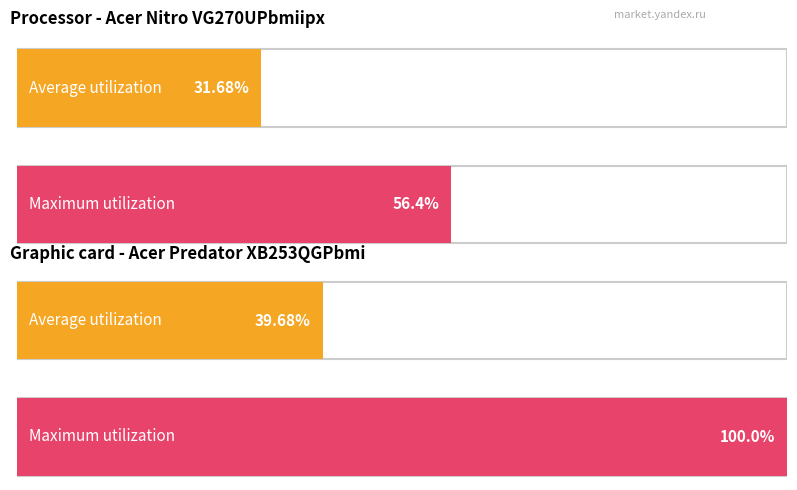

How many bars are there in each group?

2